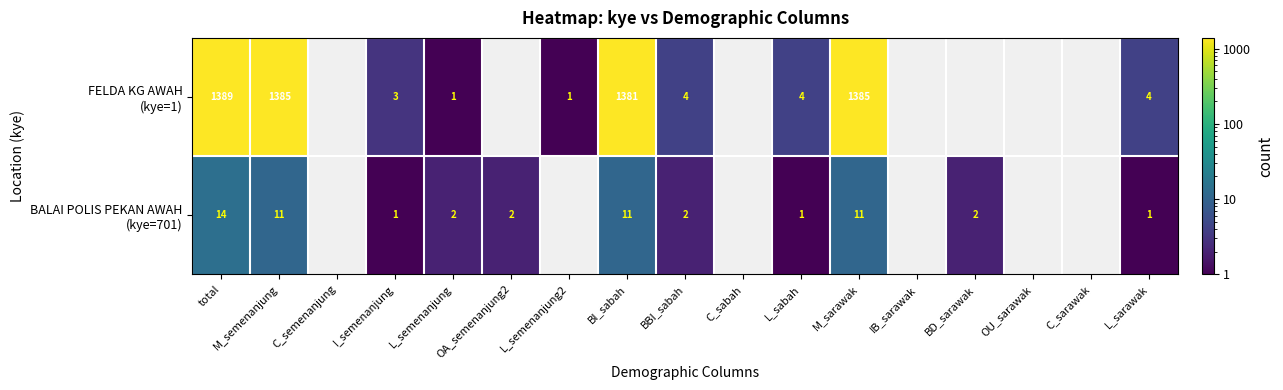

What is the total value across all series at M_semenanjung?

1396